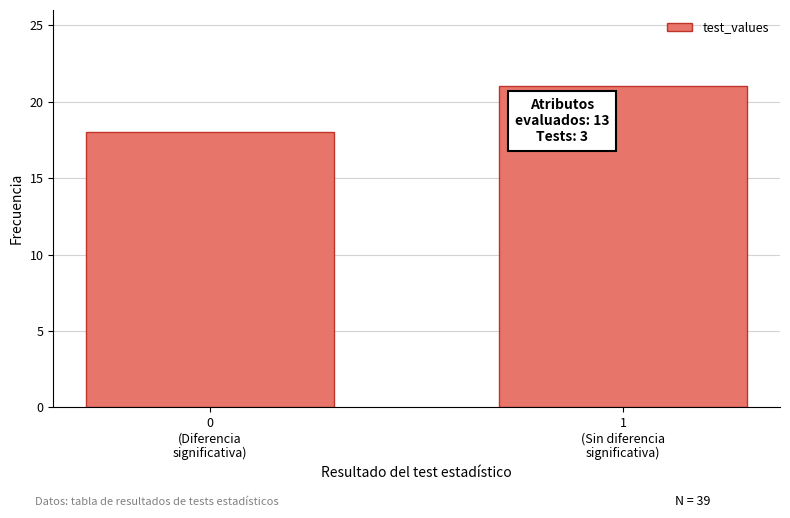

Reading right to left, transcribe all the data shown in this chart.

21	18